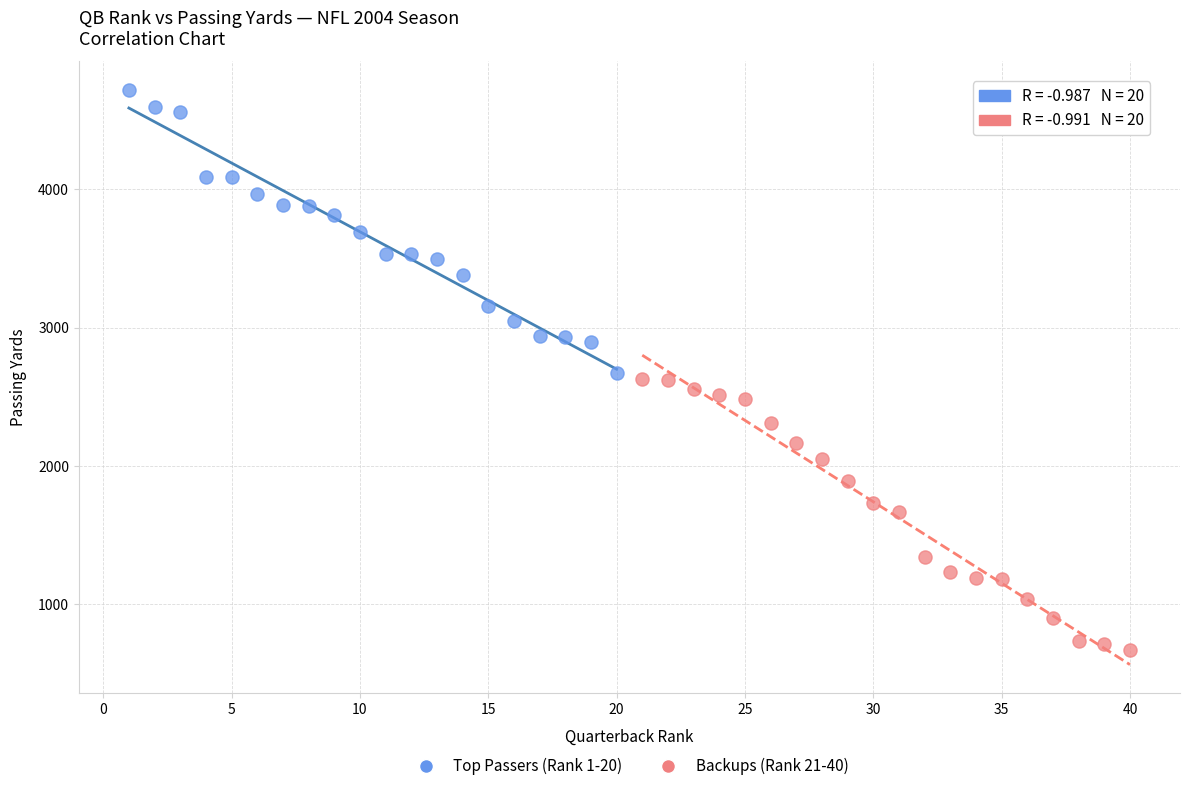

Which series reaches the minimum Y coordinate?

Backups (Rank 21-40)